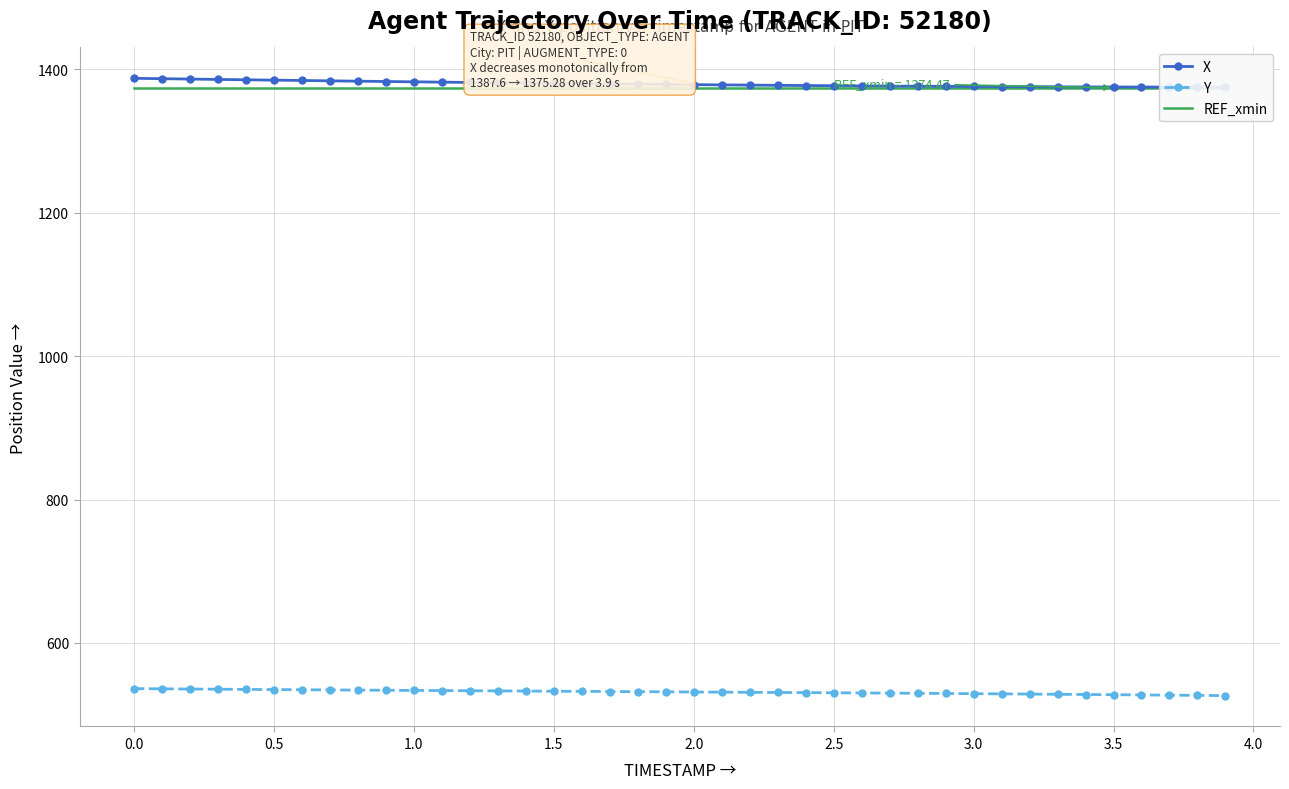

What is the greatest value displayed?

1387.6